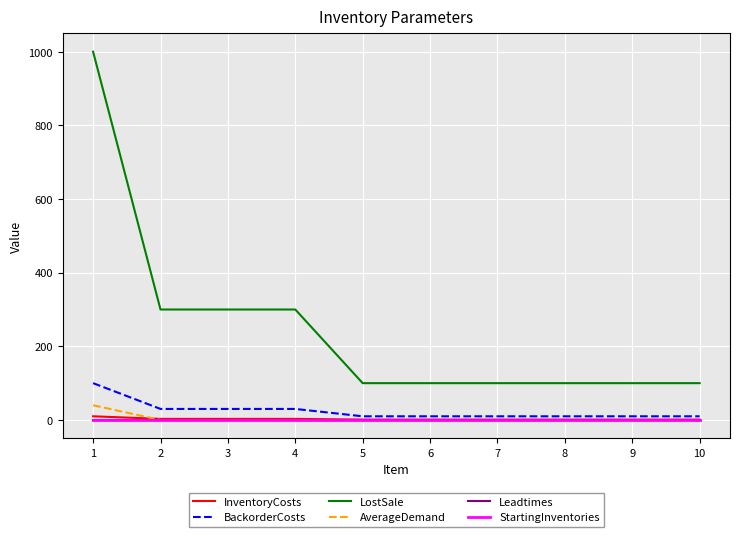

What is the difference between the highest and lowest values at 5?

100